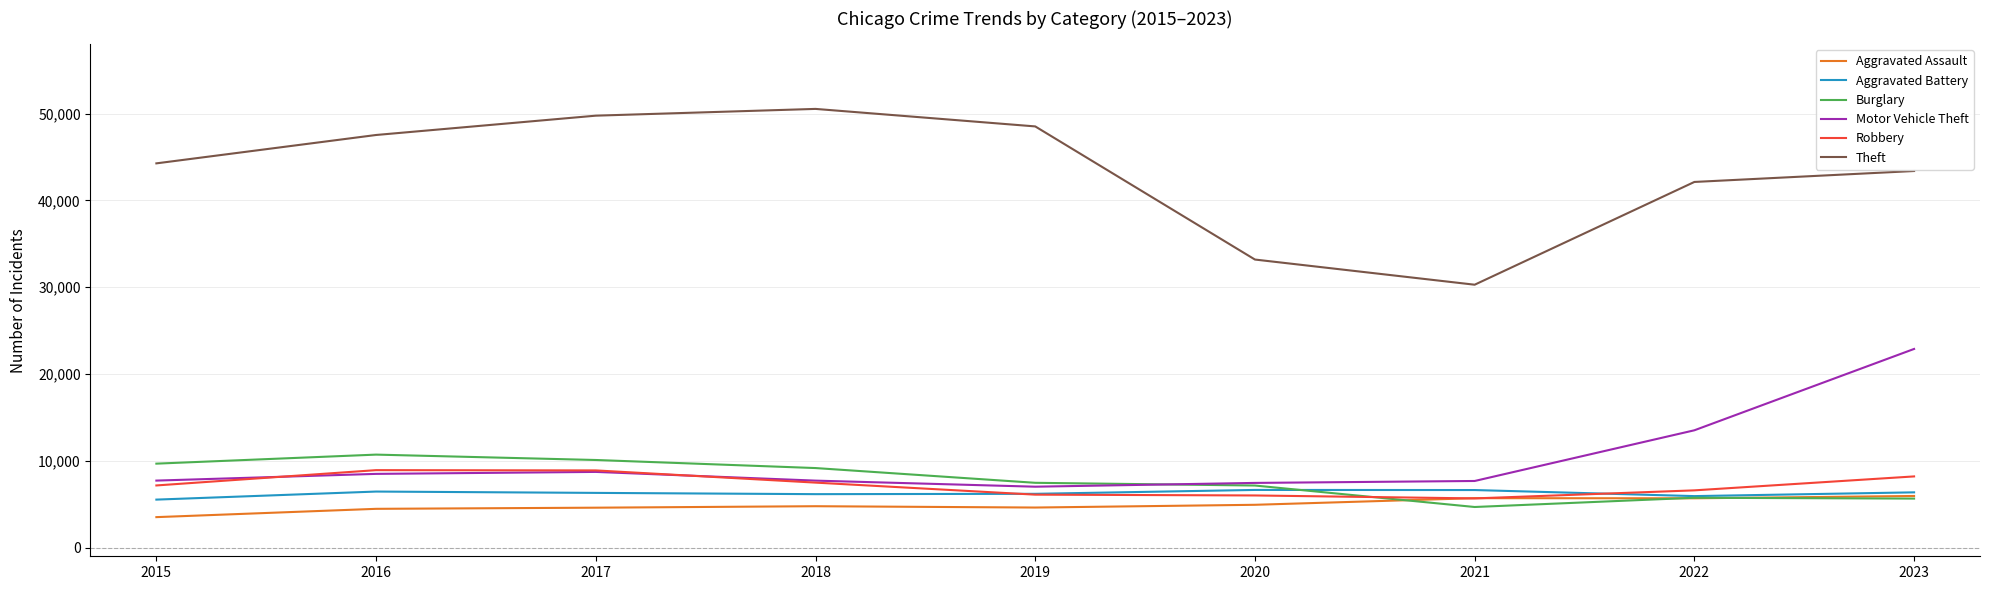

True or false: Aggravated Battery has a value of 6630 at 2021.

True